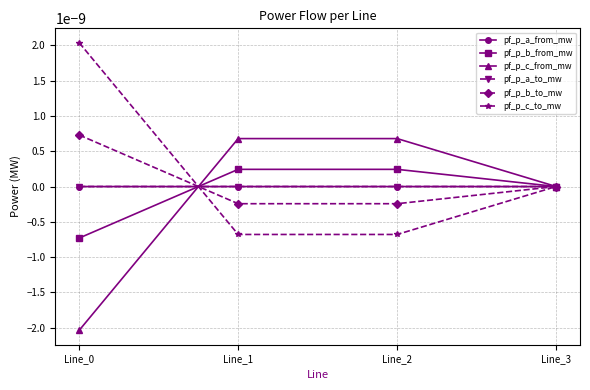

Which label corresponds to the largest value in the chart?

Line_0